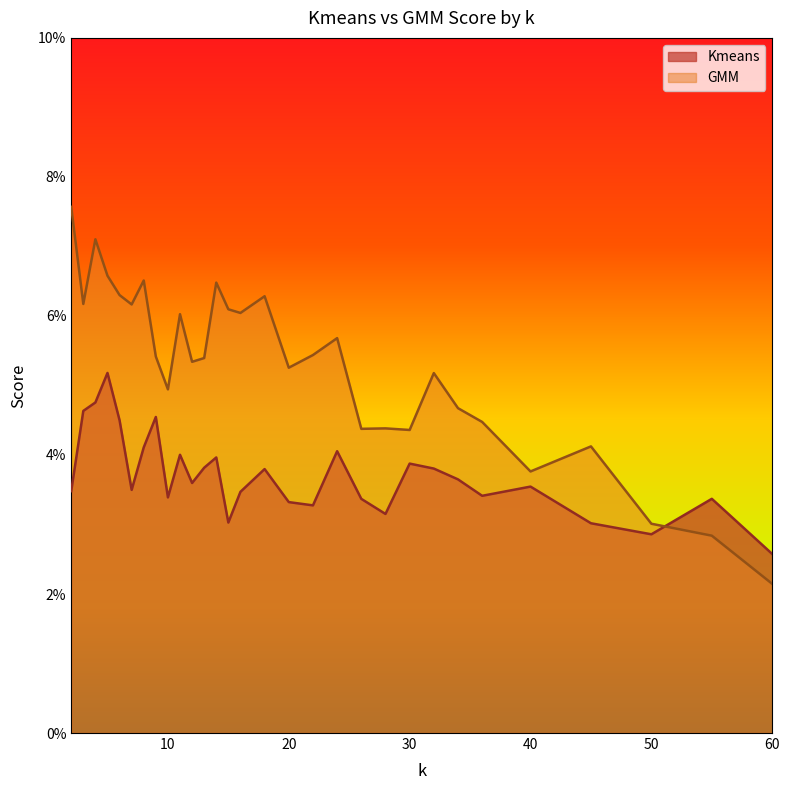

Does the chart display data point markers on the line(s)?

No